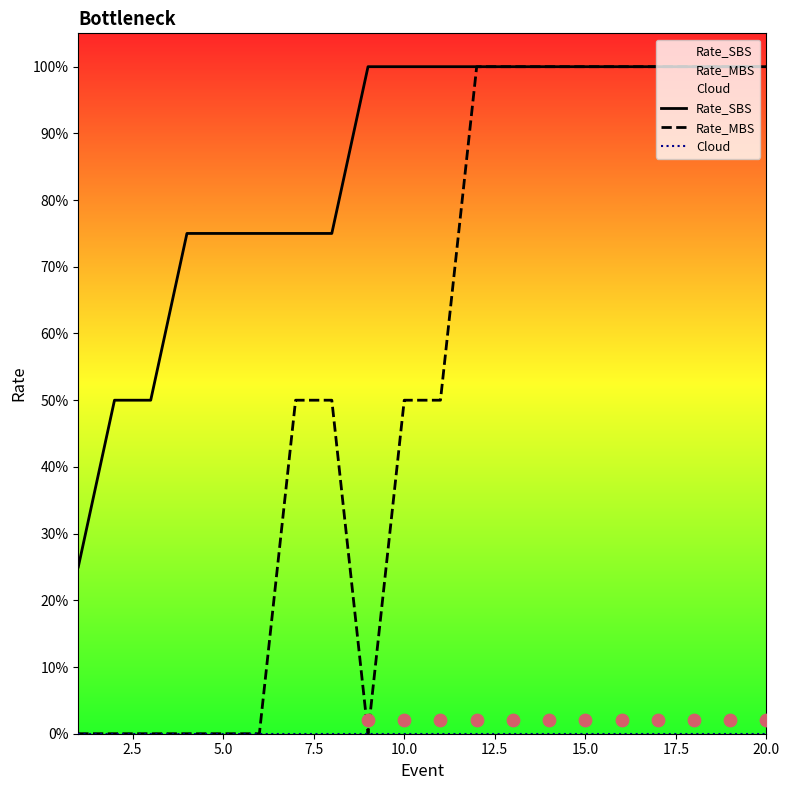

Which series has the largest total across all categories?

Rate_SBS